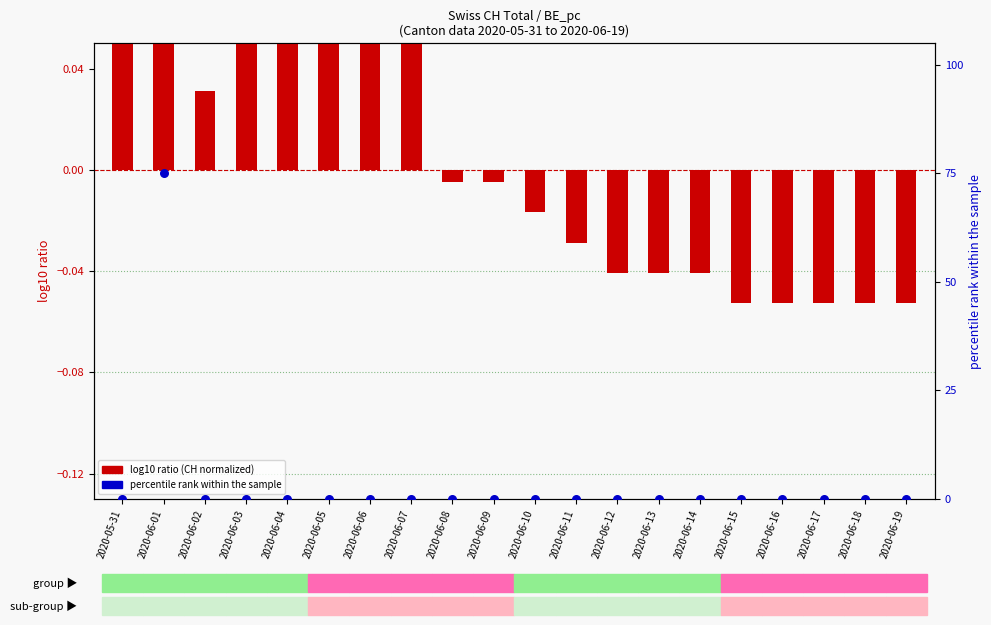

Which series contains the lowest Y value?

log10 ratio (CH normalized)